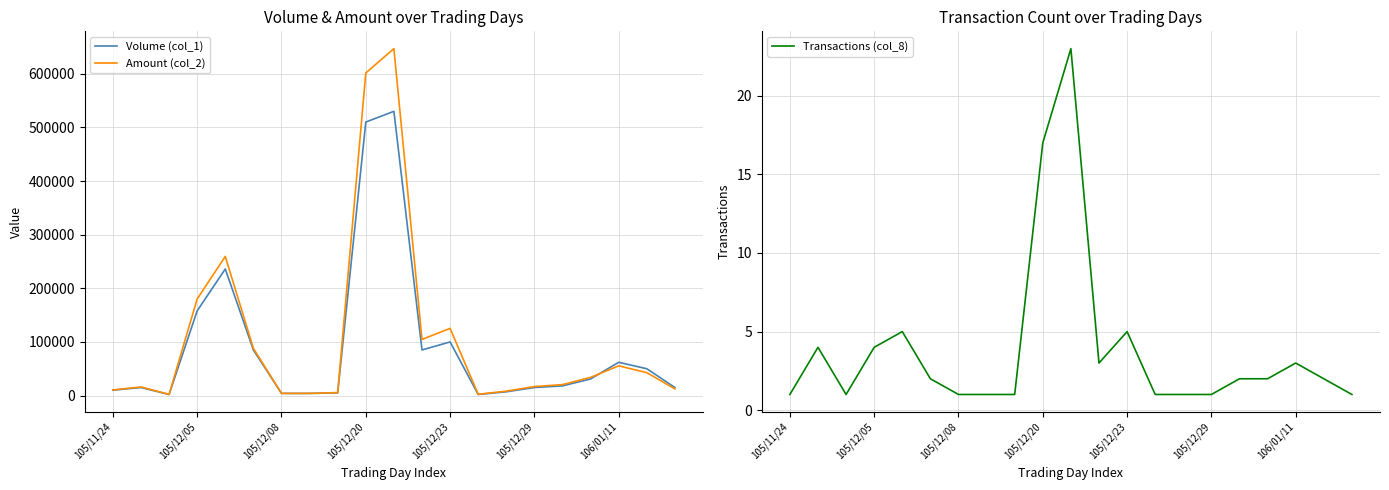

At which label does Volume (col_1) first exceed 18000?

105/12/05